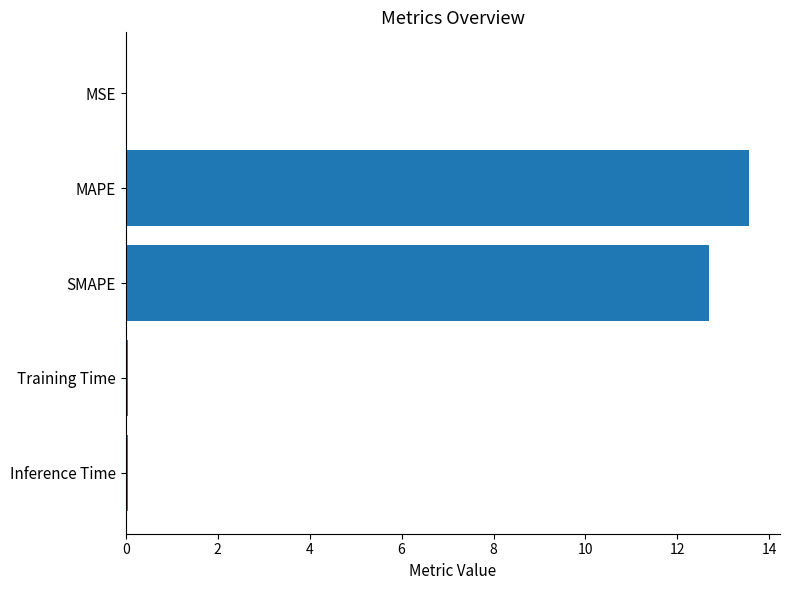

Which has a higher value, MAPE or MSE?

MAPE